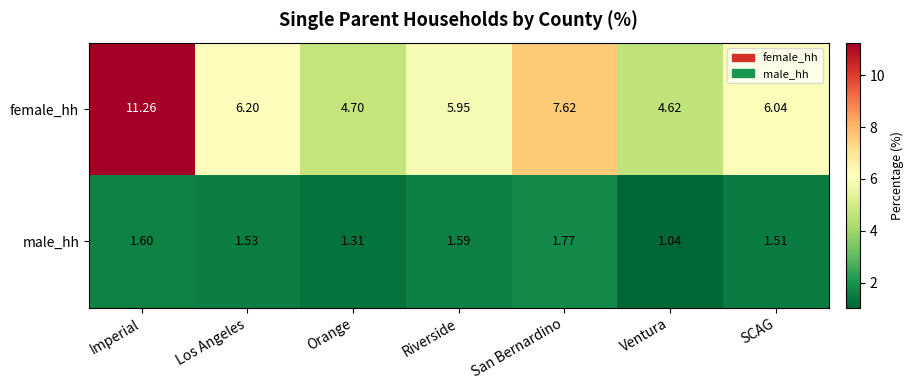

Which series has the largest range (max minus min)?

female_hh